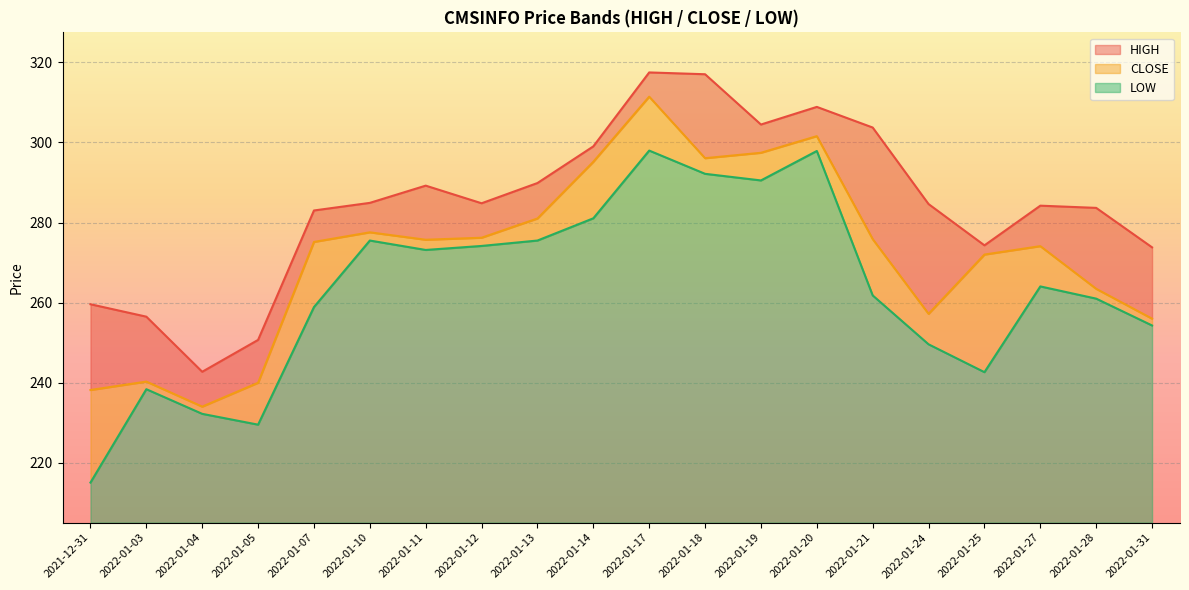

List the series in order of their peak value, highest first.

HIGH, CLOSE, LOW